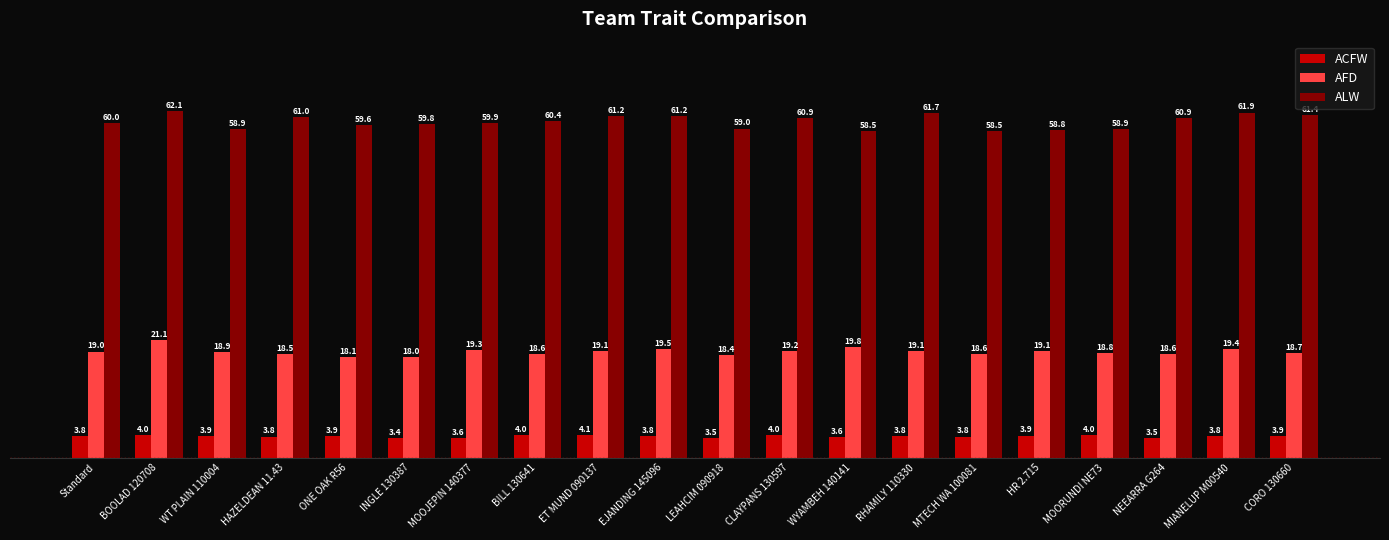

At which category does the chart reach its minimum across all series?

INGLE 130387